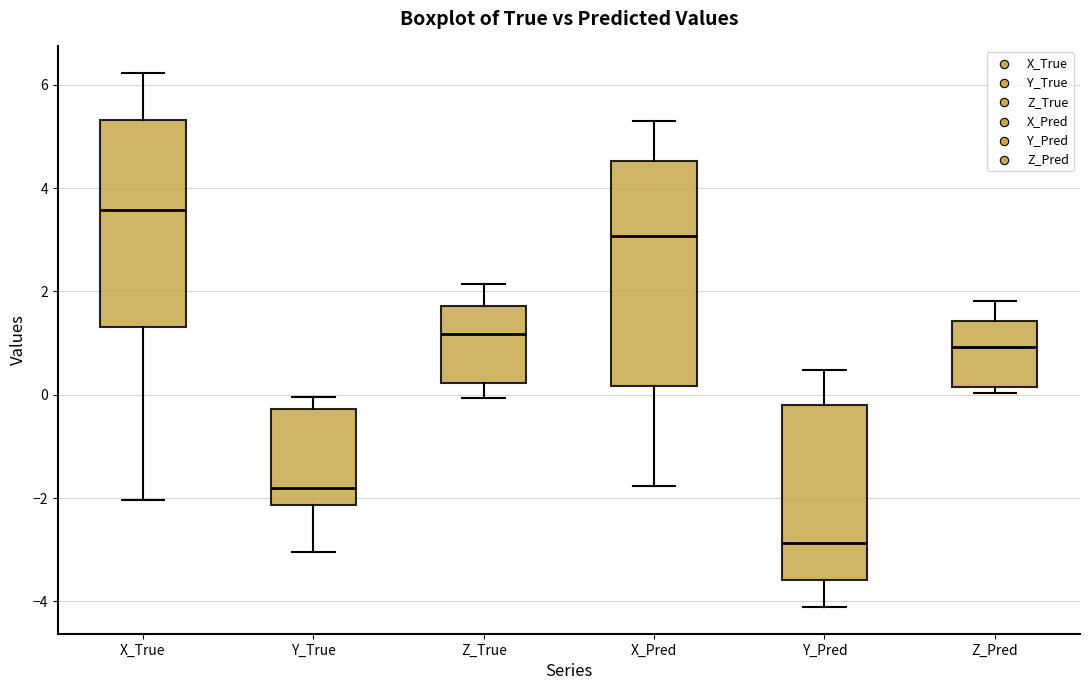

Which box is the tallest, from its lower edge to its upper edge?

X_Pred